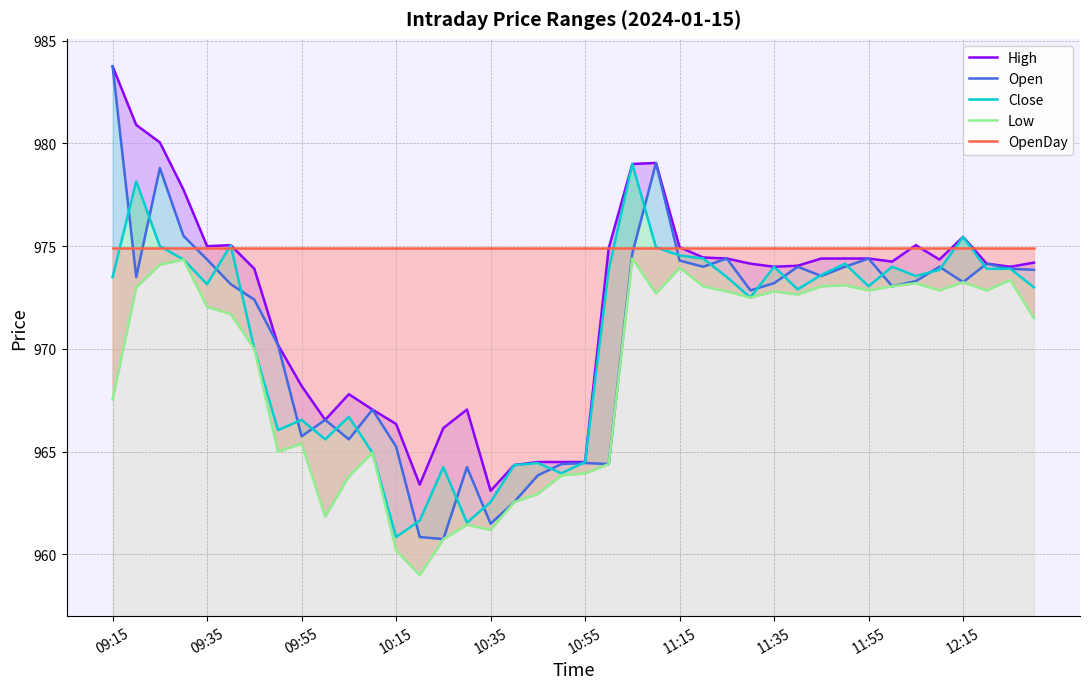

In High, how many points are lower than both neighbors (excluding endpoints)?

8